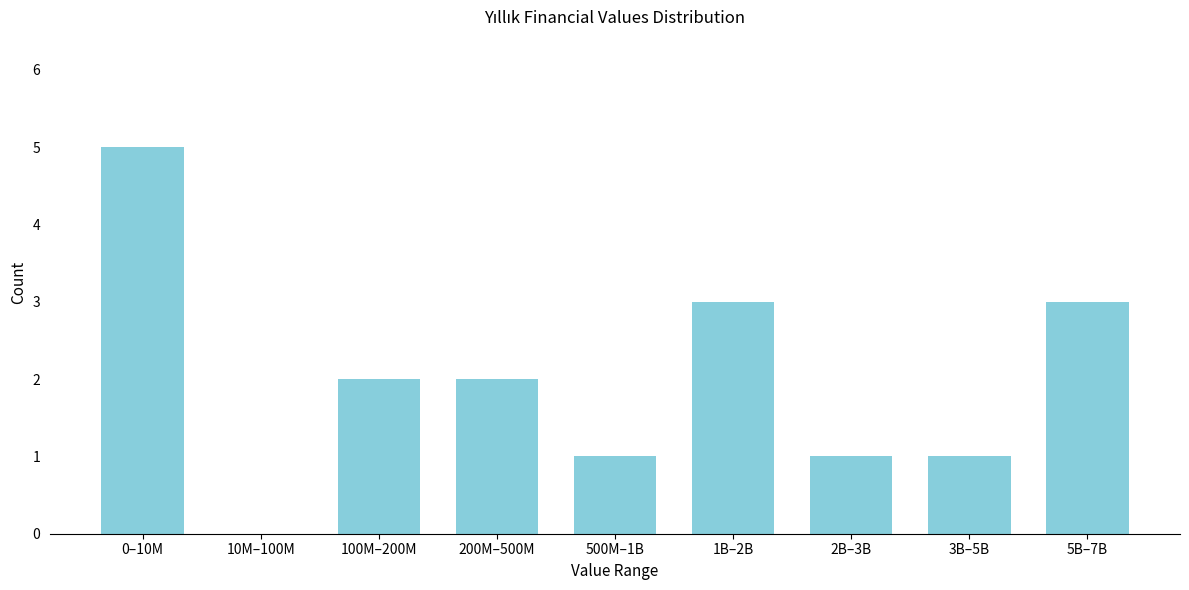

Reading left to right, what are all the values shown in this chart?

0–10M=5	10M–100M=0	100M–200M=2	200M–500M=2	500M–1B=1	1B–2B=3	2B–3B=1	3B–5B=1	5B–7B=3